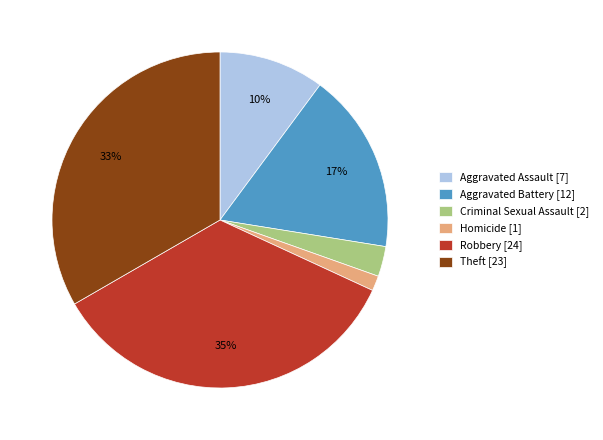

Rank the categories by value from highest to lowest.

Robbery, Theft, Aggravated Battery, Aggravated Assault, Criminal Sexual Assault, Homicide